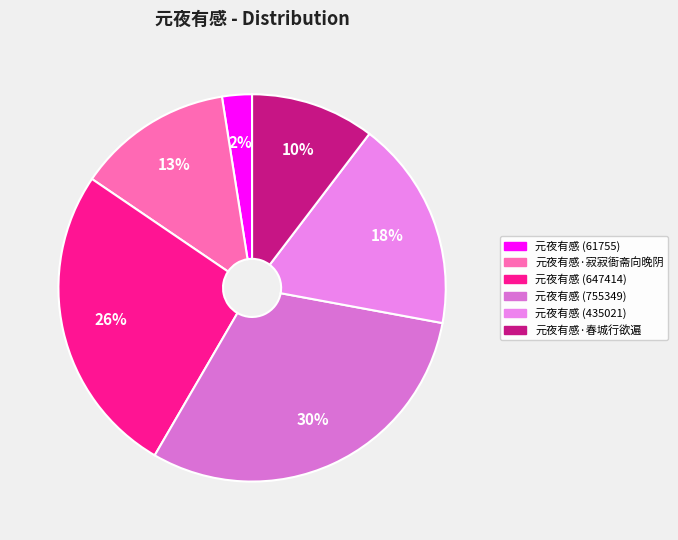

To the nearest percent, what portion does 元夜有感·春城行欲遍 represent?

10%